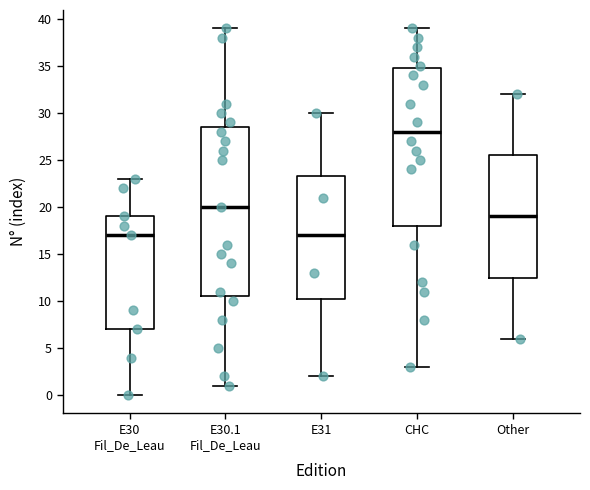

Reading left to right, read every box against the y-axis: the position of its median line, the range the box covers, and the ends of its whiskers. The values are not printed on the chart, so give them approximately, as read against the axis.

E30 Fil_De_Leau: median 17.0, box 7.0 to 19.0, whiskers 0.0 to 23.0
E30.1 Fil_De_Leau: median 20.0, box 10.5 to 28.5, whiskers 1.0 to 39.0
E31: median 17.0, box 10.5 to 23.5, whiskers 2.0 to 30.0
CHC: median 28.0, box 18.0 to 35.0, whiskers 3.0 to 39.0
Other: median 19.0, box 12.5 to 25.5, whiskers 6.0 to 32.0